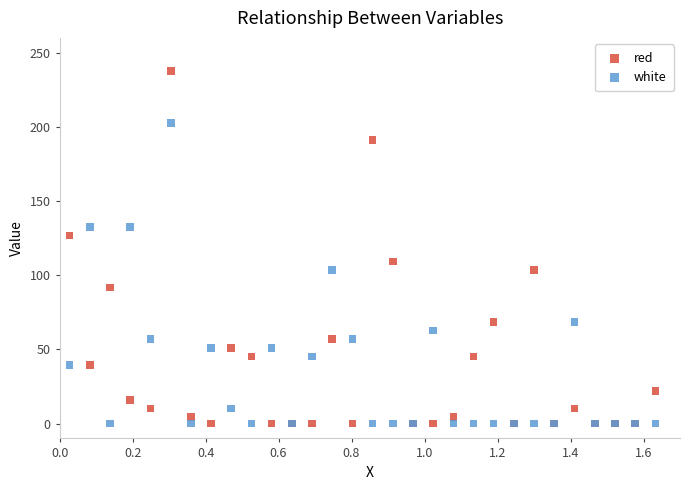

Which series has the widest spread of Y values?

red